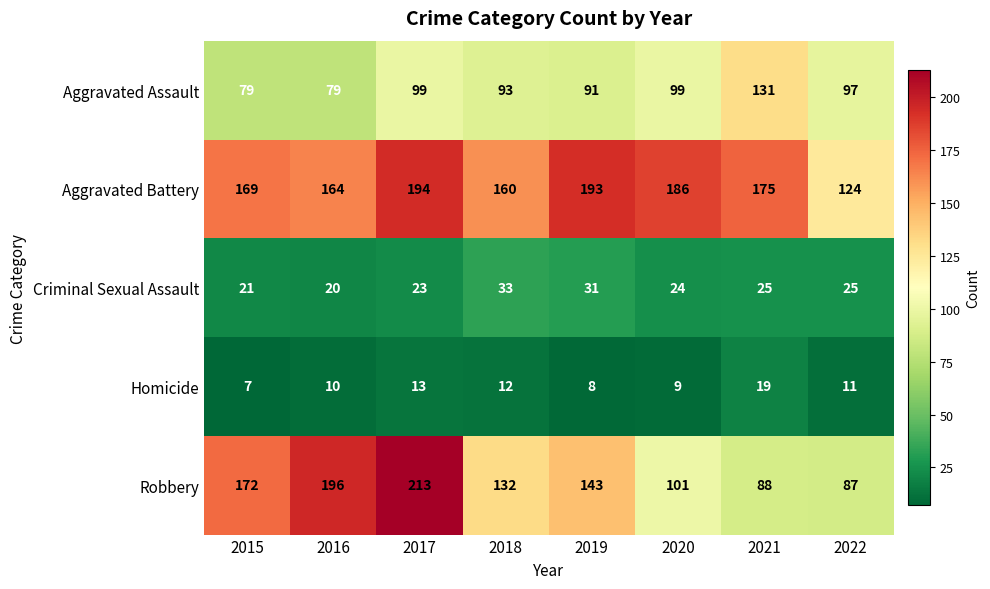

How many series are shown in this chart?

5